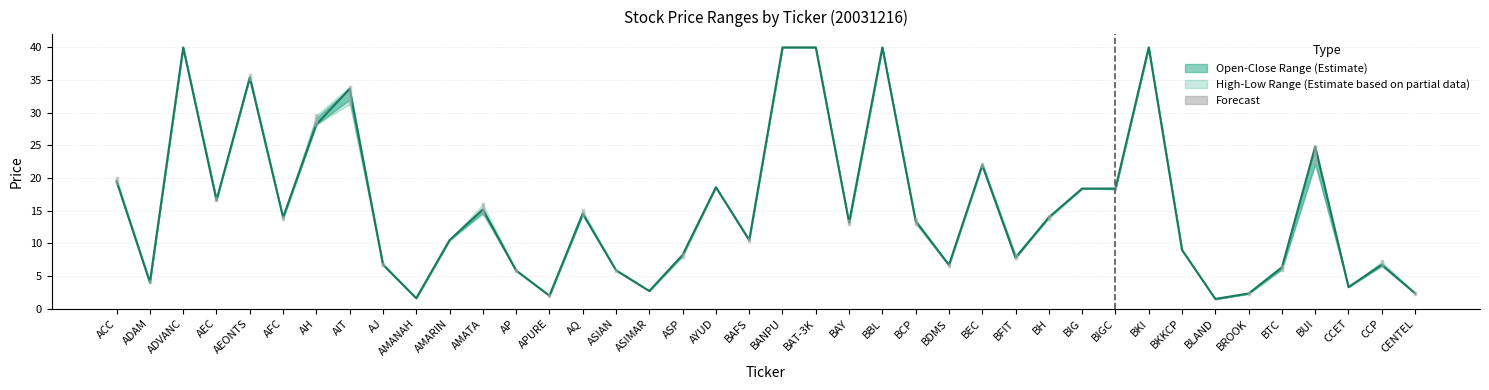

True or false: the data shows 1.0 at CCET.

False